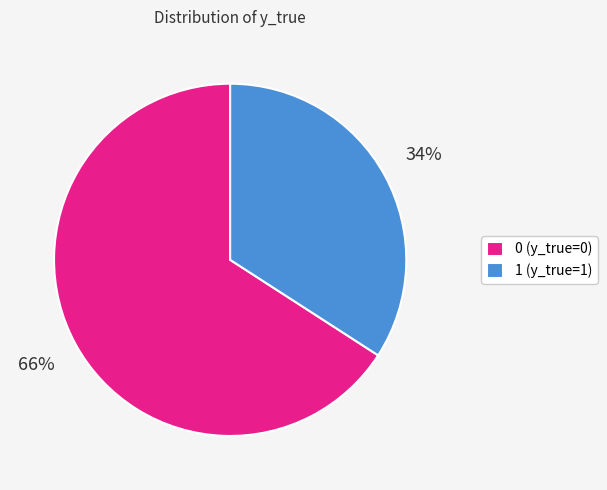

To the nearest percent, what percentage of the pie is 0?

66%